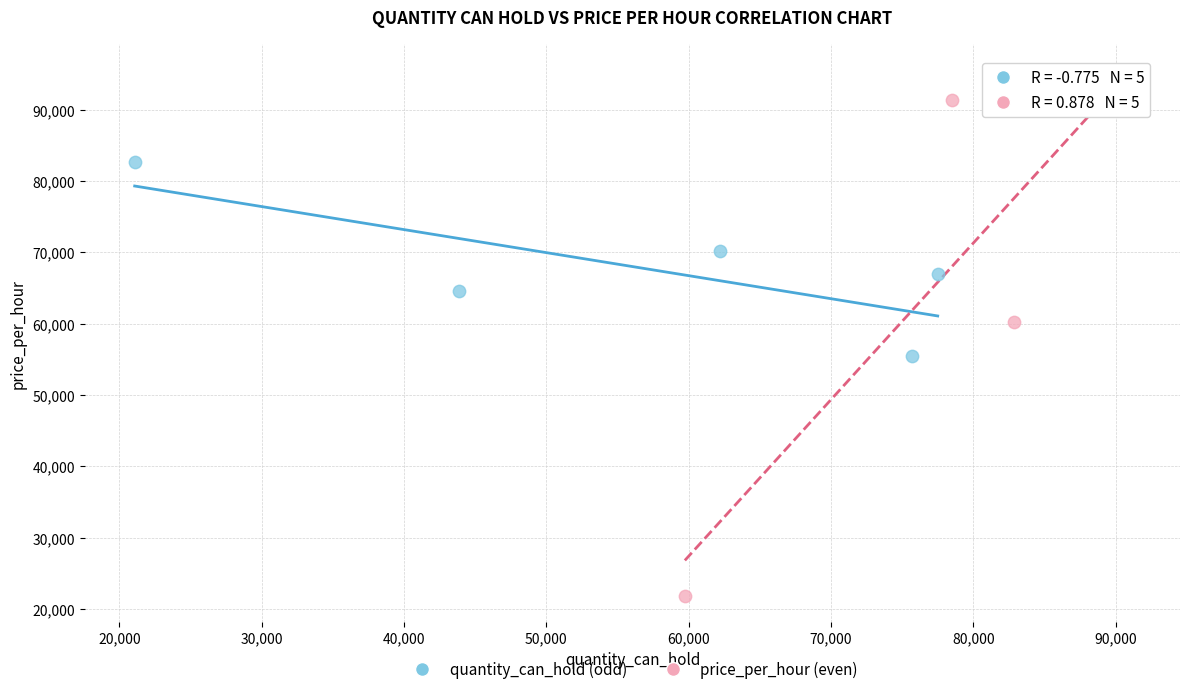

Which series contains the highest Y value?

price_per_hour (even)